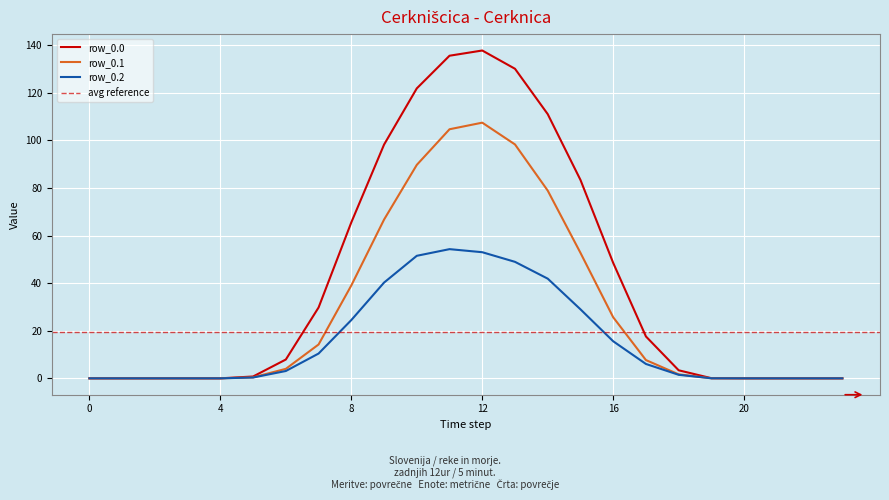

The value of row_0.0 at 1 is 63.1. True or false?

False